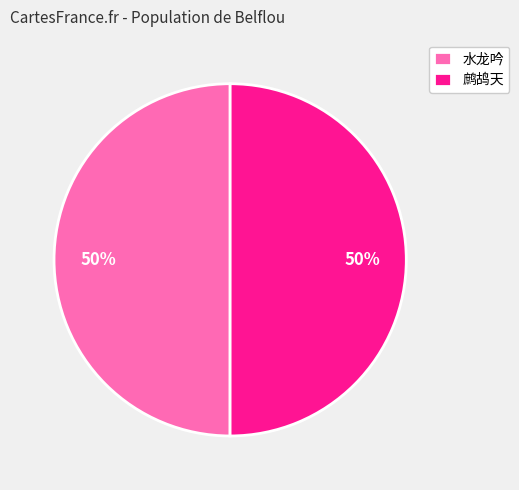

To the nearest percent, what is the average slice percentage?

50%